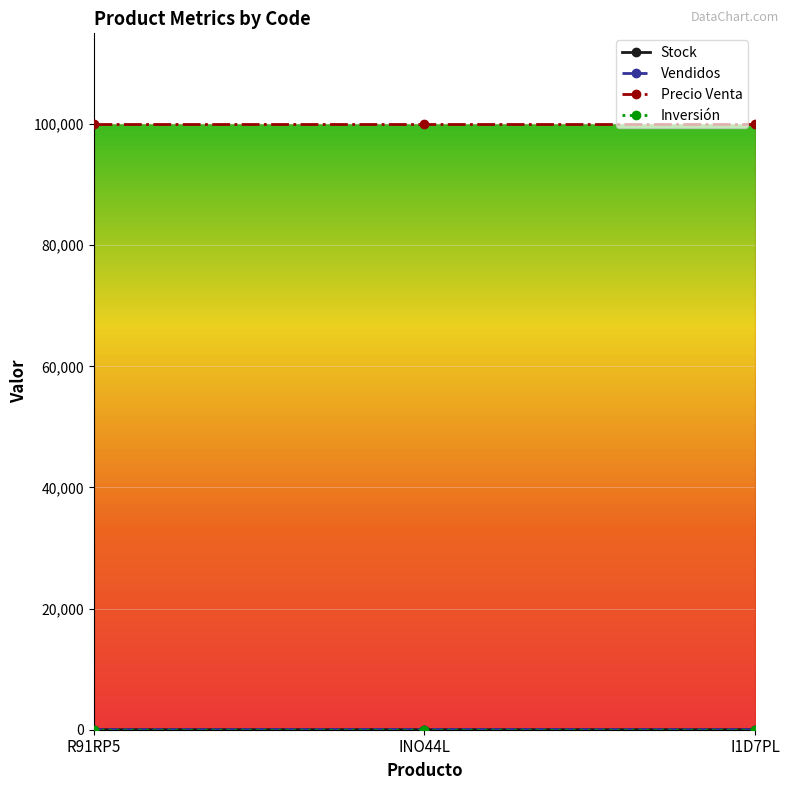

Does the chart display data point markers on the line(s)?

Yes